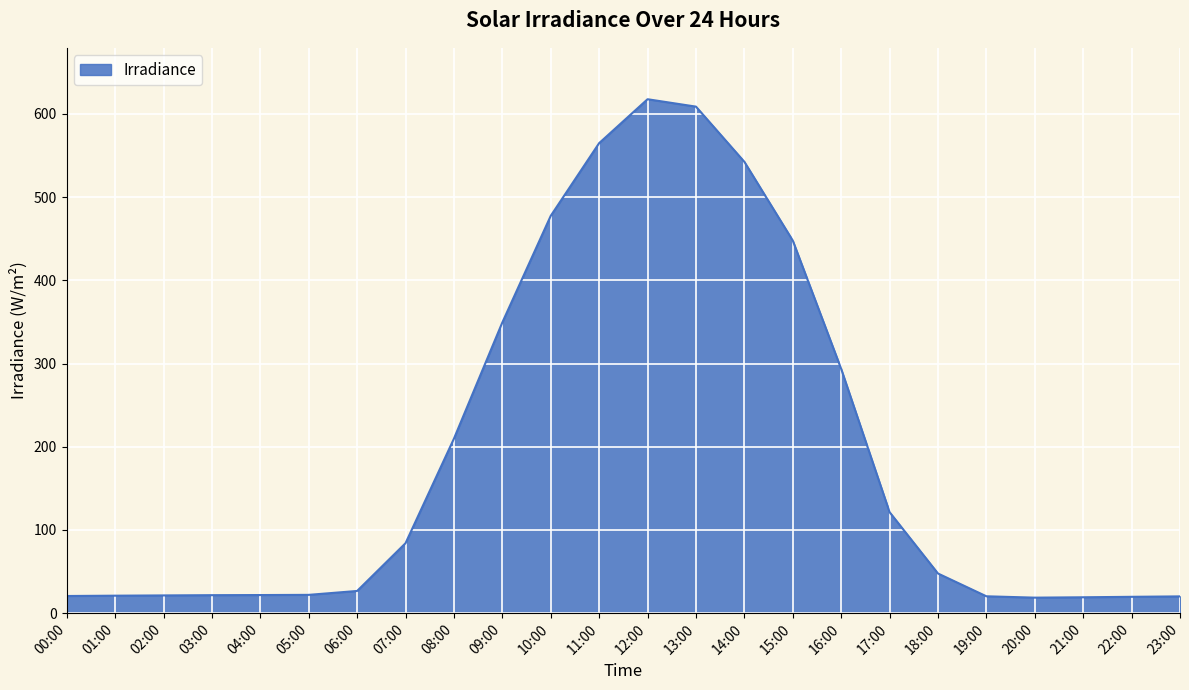

What is the change in value from 01:00 to 03:00?

+0.6